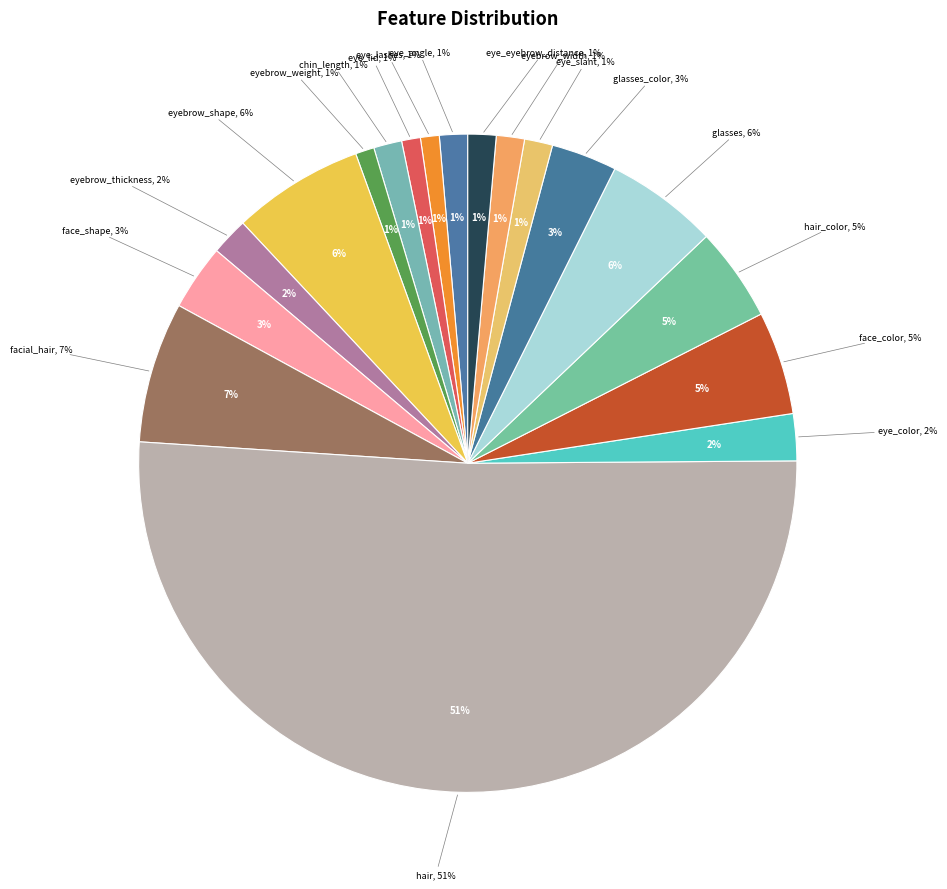

What is the ratio of the value at eyebrow_thickness to the value at eye_lid?

2.0